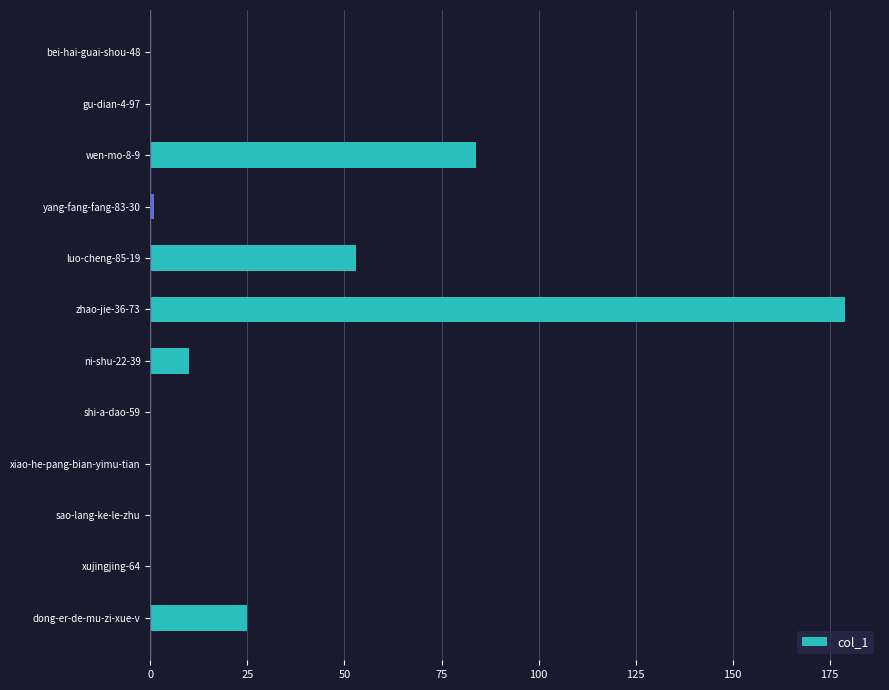

Are the bars horizontal?

Yes